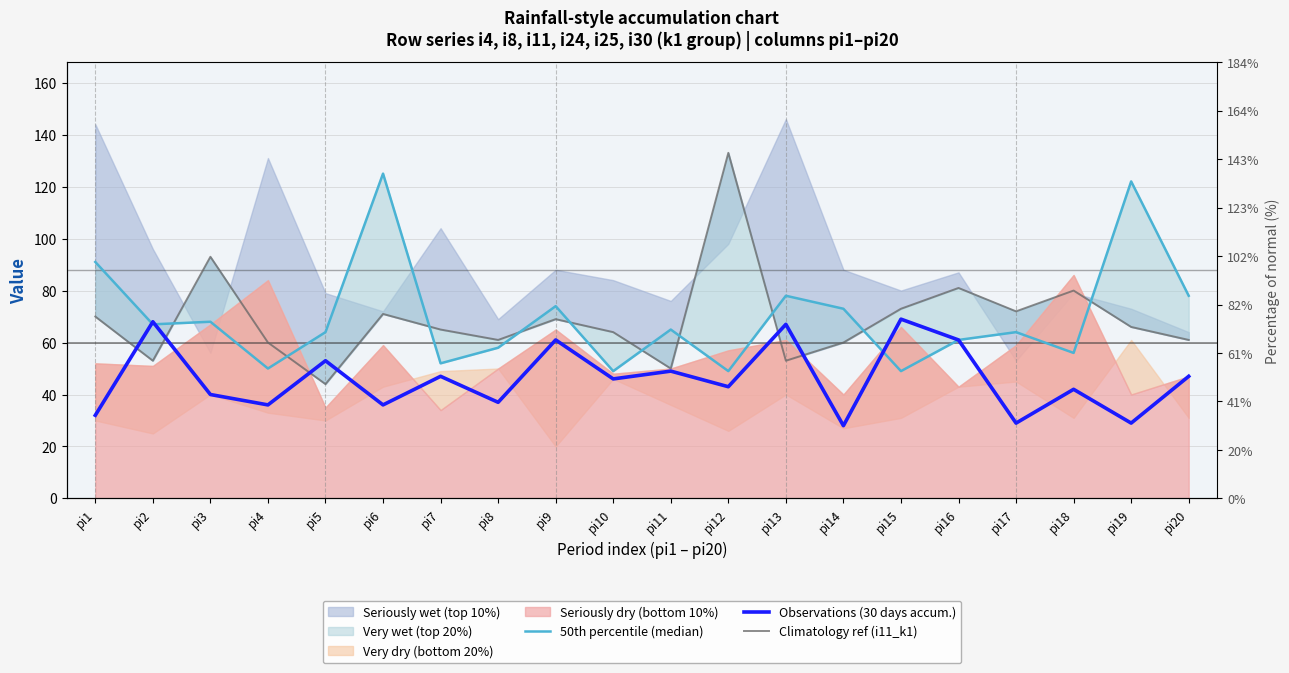

At pi12, list the series in order from smallest to largest.

Observations (30 days accum.), 50th percentile (median), Climatology ref (i11_k1)